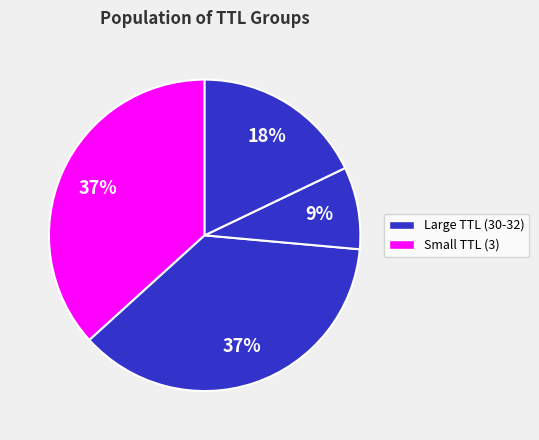

Which slice is the largest?

30